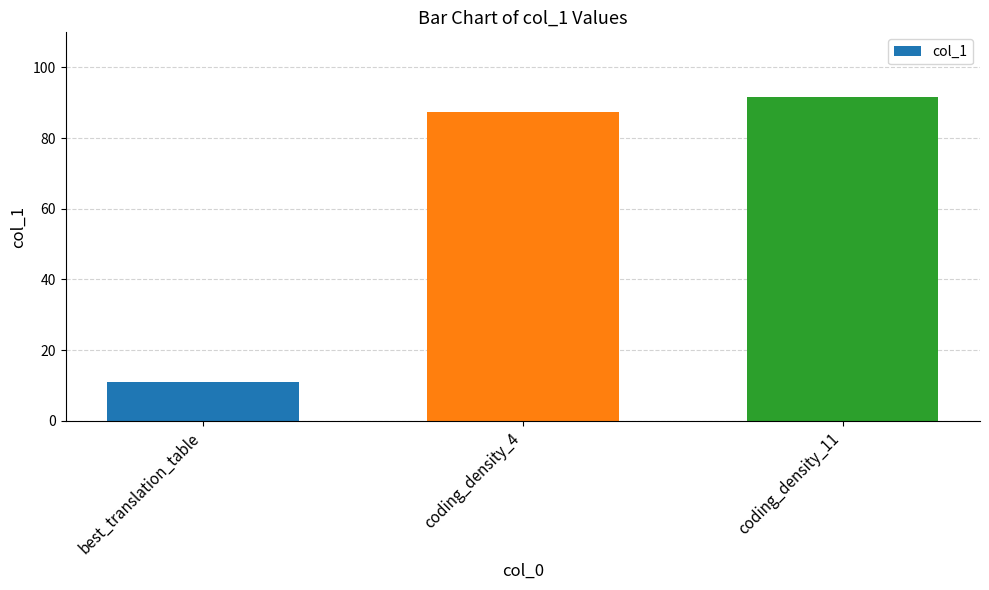

Approximately how many times larger is the value at coding_density_11 compared to best_translation_table?

8.3